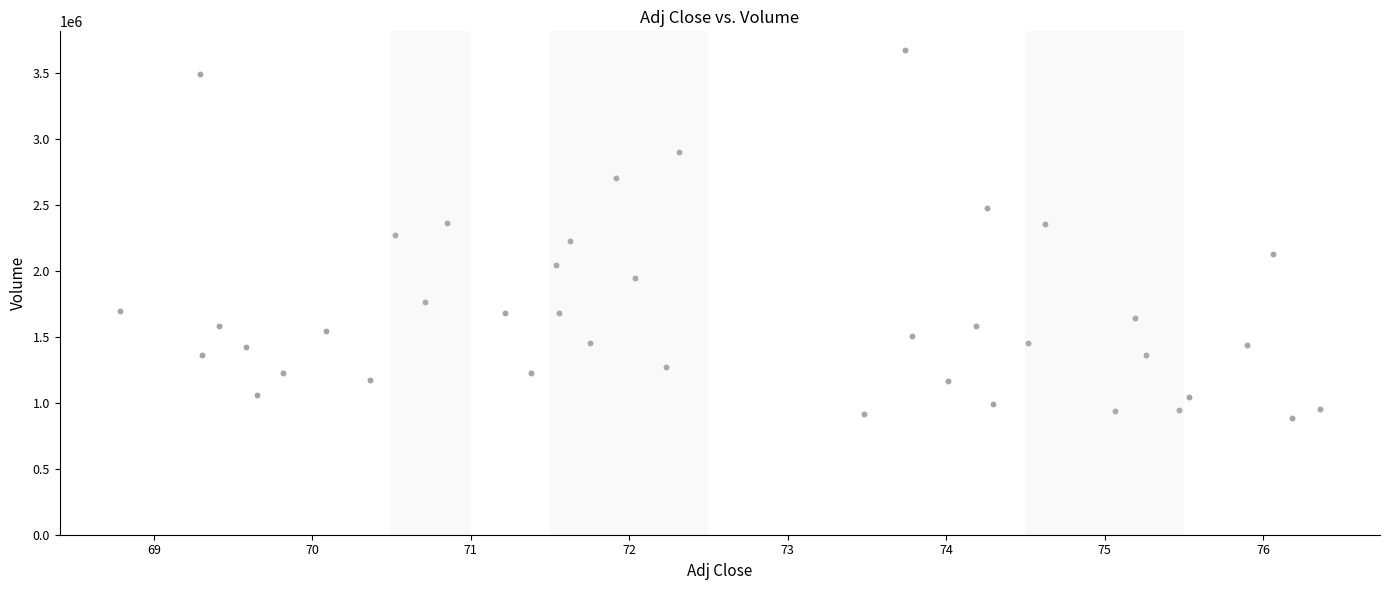

What is the range of Y values (max minus min)?

2794600